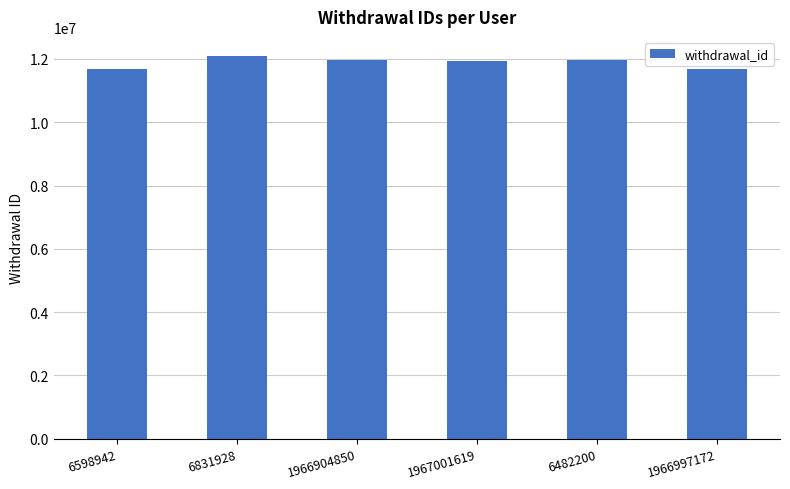

The value at 1966904850 is 15633715. True or false?

False